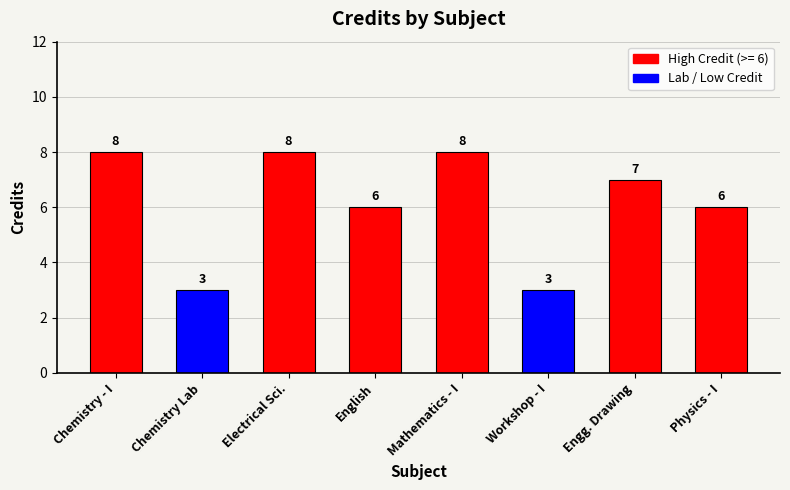

Reading left to right, list all the values displayed in this chart.

CH101=8	CH110=3	EE101=8	HS101=6	MA101=8	ME110=3	ME111=7	PH101=6